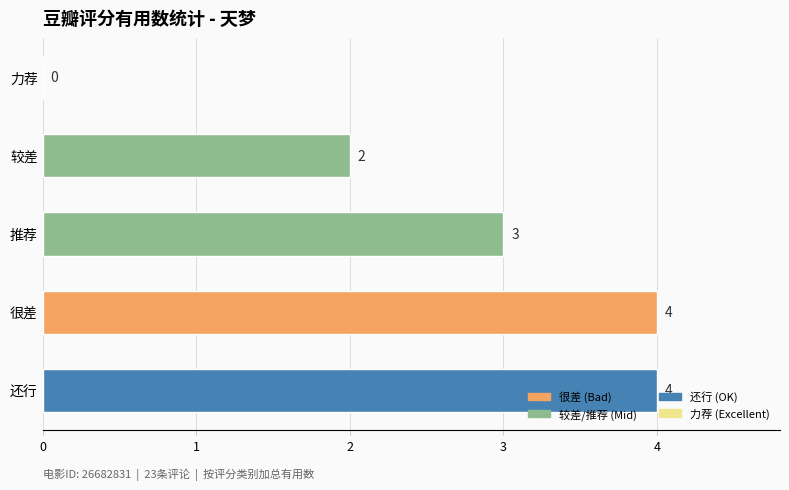

Which has a higher value, 力荐 or 很差?

很差